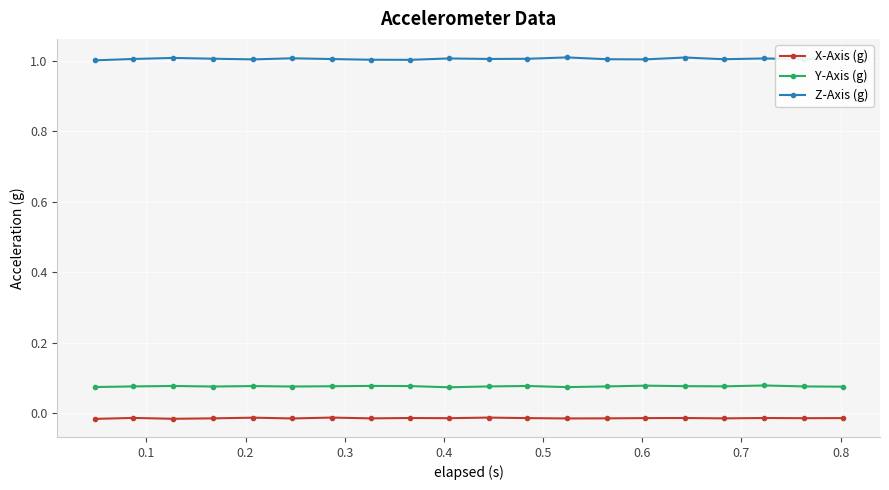

True or false: Y-Axis (g) and X-Axis (g) cross at least once.

False